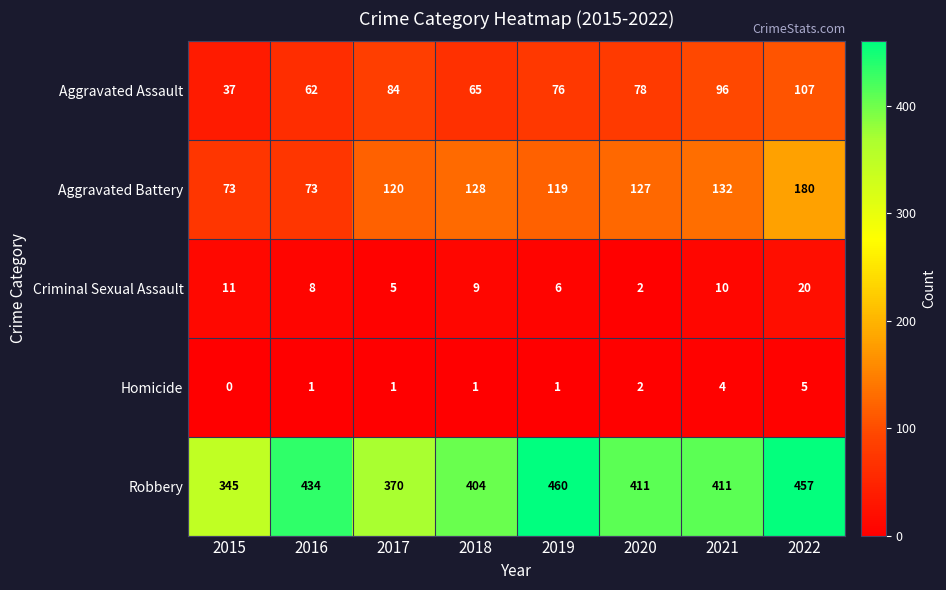

The value of Homicide at 2021 is 4. True or false?

True